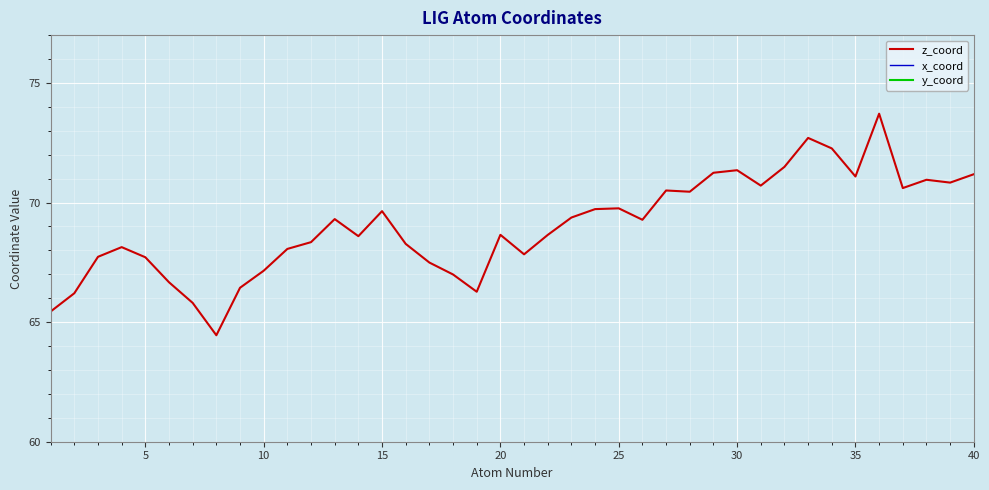

What is the lowest value of the z_coord series?

64.5